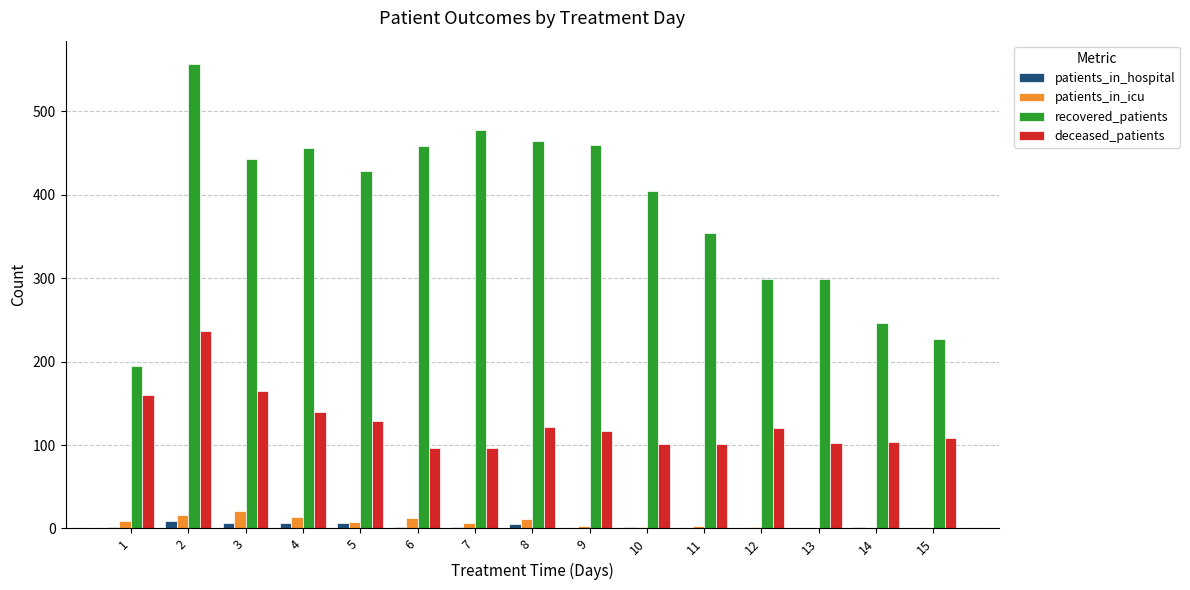

What is the sum of all deceased_patients values?

1902